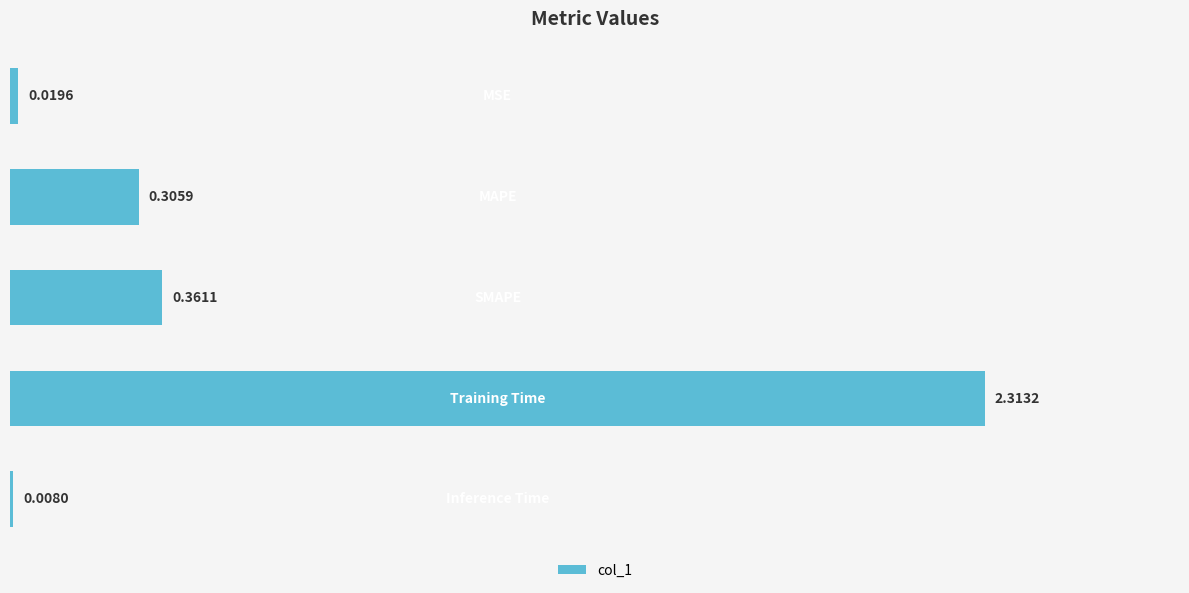

What is the sum of all values?

3.0